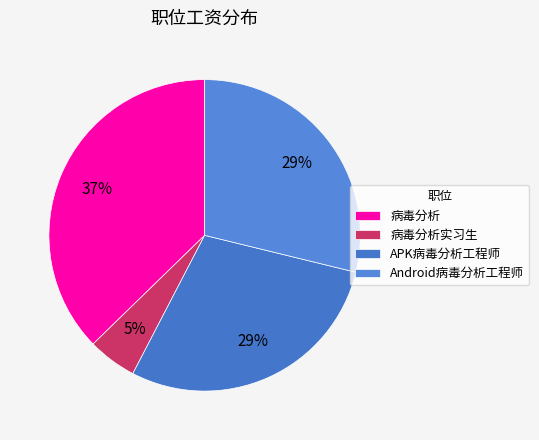

How many slices are in this pie chart?

4